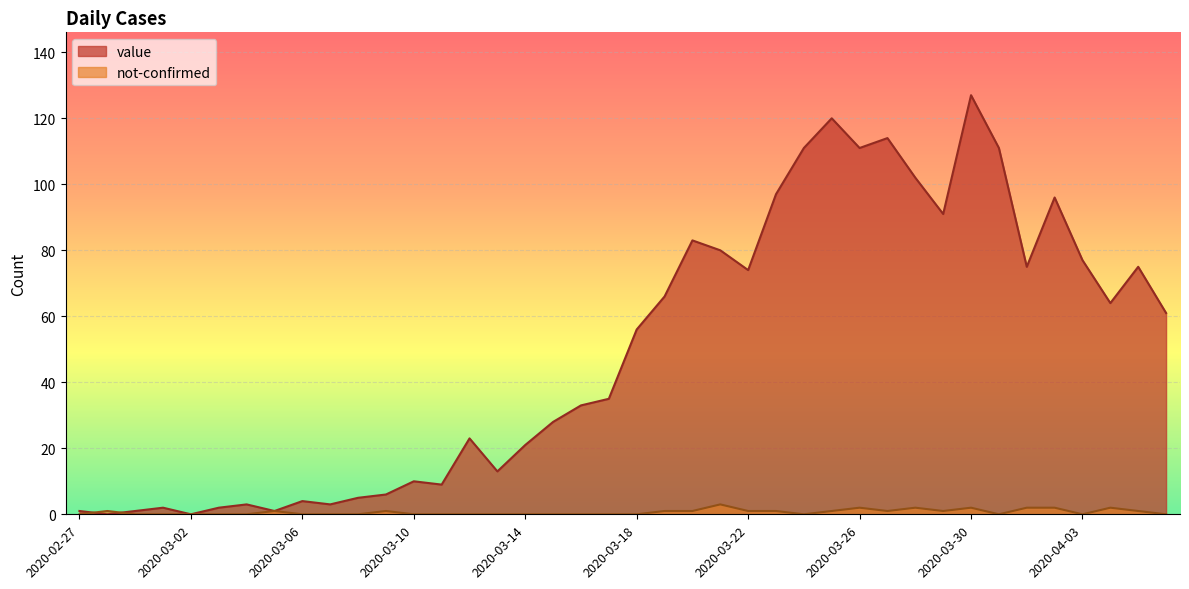

What is the maximum value shown in the chart?

127